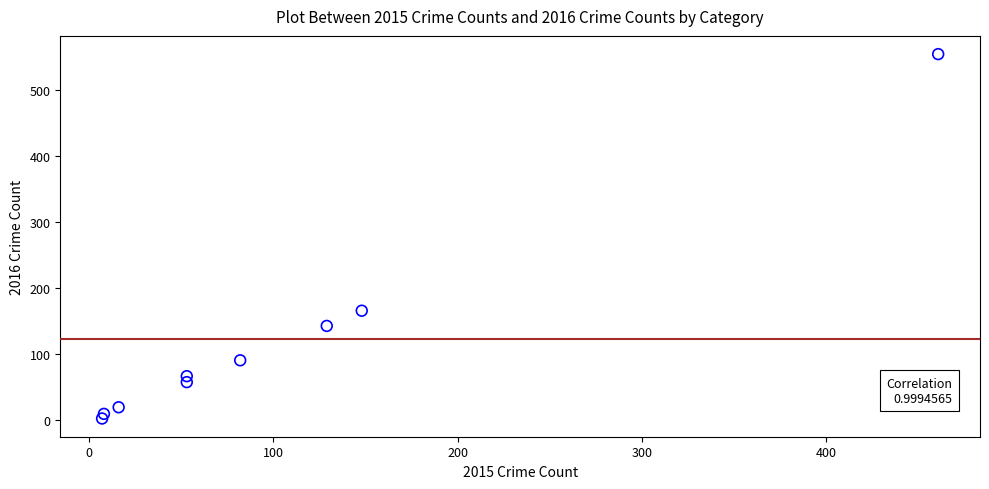

What Y value in the scatter plot is closest to 278?

166